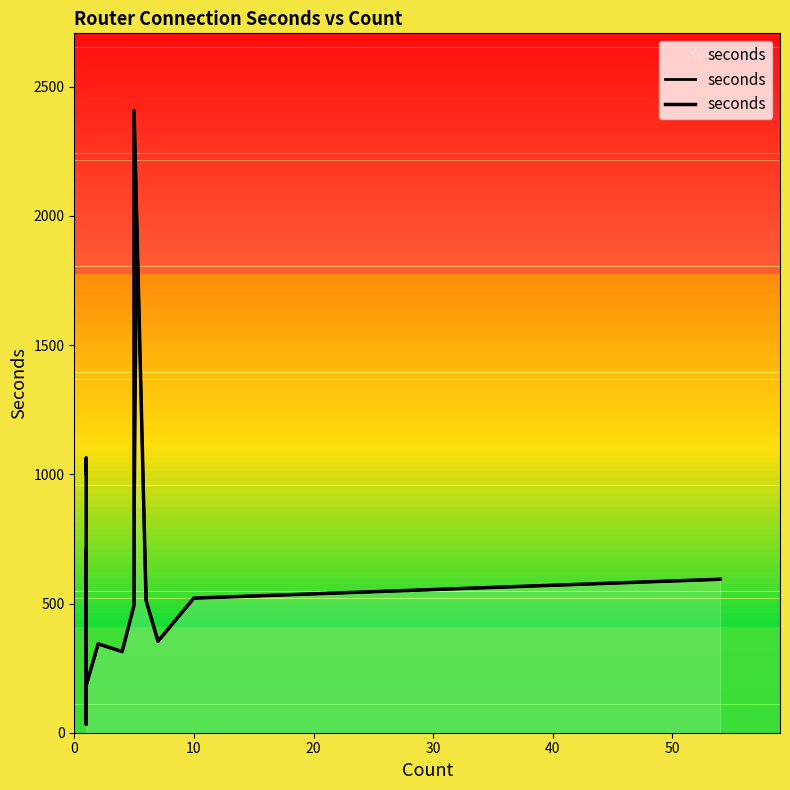

How many points are lower than both their immediate neighbors (excluding endpoints)?

6